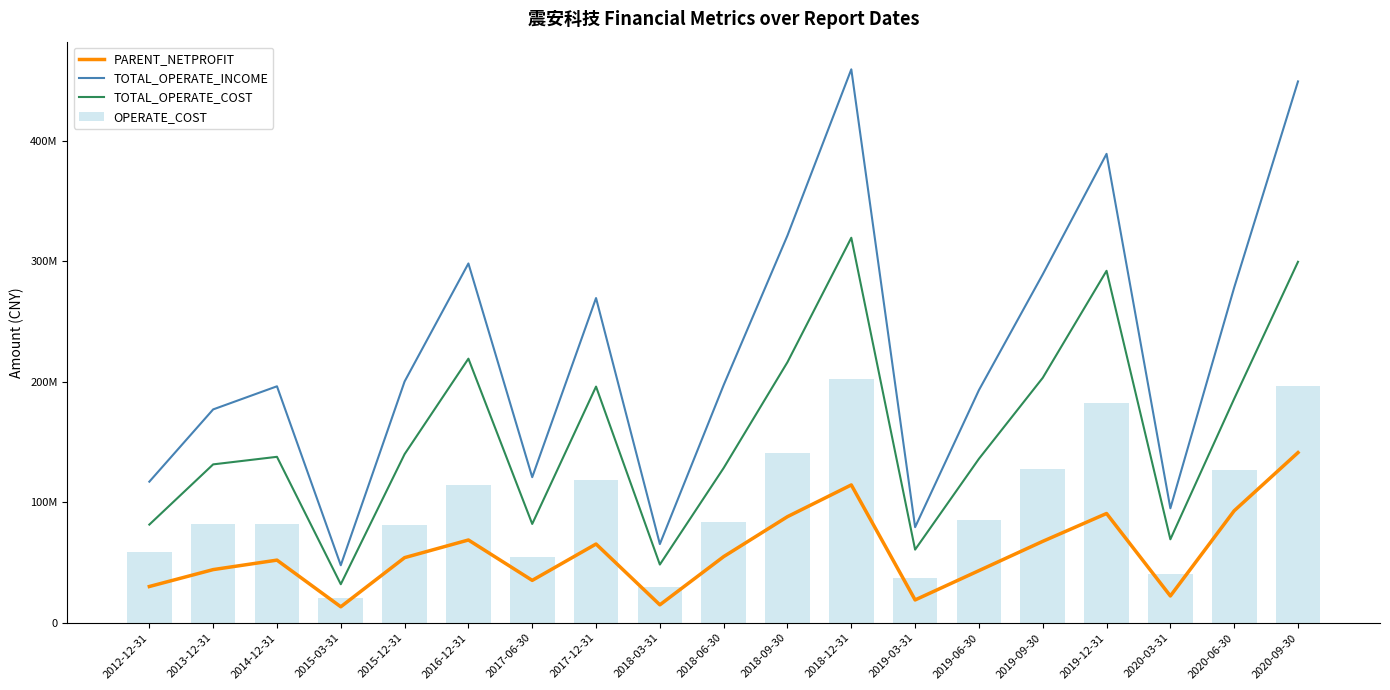

Reading right to left, list all the values displayed in this chart.

PARENT_NETPROFIT: 2020-09-30=141275638.6	2020-06-30=92983669.0	2020-03-31=22285547.6	2019-12-31=90728693.8	2019-09-30=67613493.5	2019-06-30=43301594.4	2019-03-31=18989305.9	2018-12-31=114434032.3	2018-09-30=88106252.5	2018-06-30=54942457.2	2018-03-31=14922577.5	2017-12-31=65395913.9	2017-06-30=35222232.6	2016-12-31=68735766.8	2015-12-31=54086412.2	2015-03-31=13304722.5	2014-12-31=52027480.1	2013-12-31=44162057.1	2012-12-31=30129776.2
TOTAL_OPERATE_INCOME: 2020-09-30=449313626.1	2020-06-30=278256637.7	2020-03-31=95045309.7	2019-12-31=389193156.6	2019-09-30=289191174.3	2019-06-30=193122294.4	2019-03-31=79388068.6	2018-12-31=459337446.2	2018-09-30=321467048.5	2018-06-30=197325361.0	2018-03-31=65349422.8	2017-12-31=269519526.2	2017-06-30=120866060.1	2016-12-31=298234838.7	2015-12-31=200277436.6	2015-03-31=47768156.8	2014-12-31=196291641.1	2013-12-31=177111866.1	2012-12-31=117133784.9
TOTAL_OPERATE_COST: 2020-09-30=299619825.6	2020-06-30=185961062.7	2020-03-31=69304498.5	2019-12-31=292147369.7	2019-09-30=203324427.1	2019-06-30=136123762.7	2019-03-31=60742534.3	2018-12-31=319569996.9	2018-09-30=216342449.6	2018-06-30=128502976.6	2018-03-31=48348587.5	2017-12-31=196053801.2	2017-06-30=82049660.3	2016-12-31=219217014.4	2015-12-31=139980947.8	2015-03-31=32012871.8	2014-12-31=137763353.8	2013-12-31=131493020.8	2012-12-31=81516931.4
OPERATE_COST: 2020-09-30=196217296.7	2020-06-30=126903213.8	2020-03-31=40680140.1	2019-12-31=182682933.2	2019-09-30=127912859.3	2019-06-30=84940842.0	2019-03-31=37231146.3	2018-12-31=202700372.0	2018-09-30=140528980.4	2018-06-30=83769290.5	2018-03-31=29405640.3	2017-12-31=118265578.4	2017-06-30=54939607.1	2016-12-31=114544775.6	2015-12-31=80786609.6	2015-03-31=20726240.3	2014-12-31=82031654.6	2013-12-31=82056070.4	2012-12-31=58912538.9